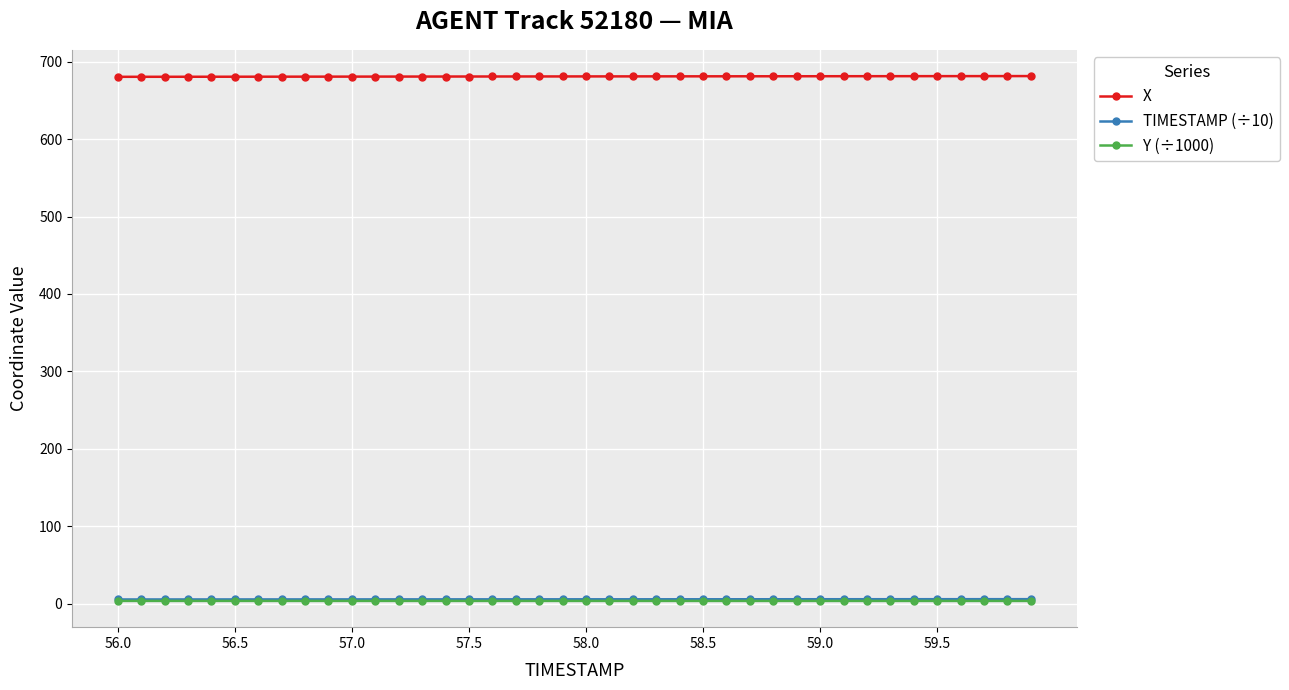

At how many categories does at least one series exceed 89?

40